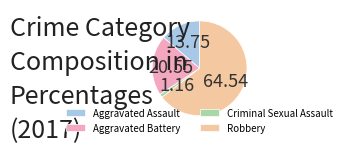

Is there a majority slice in this chart?

Yes